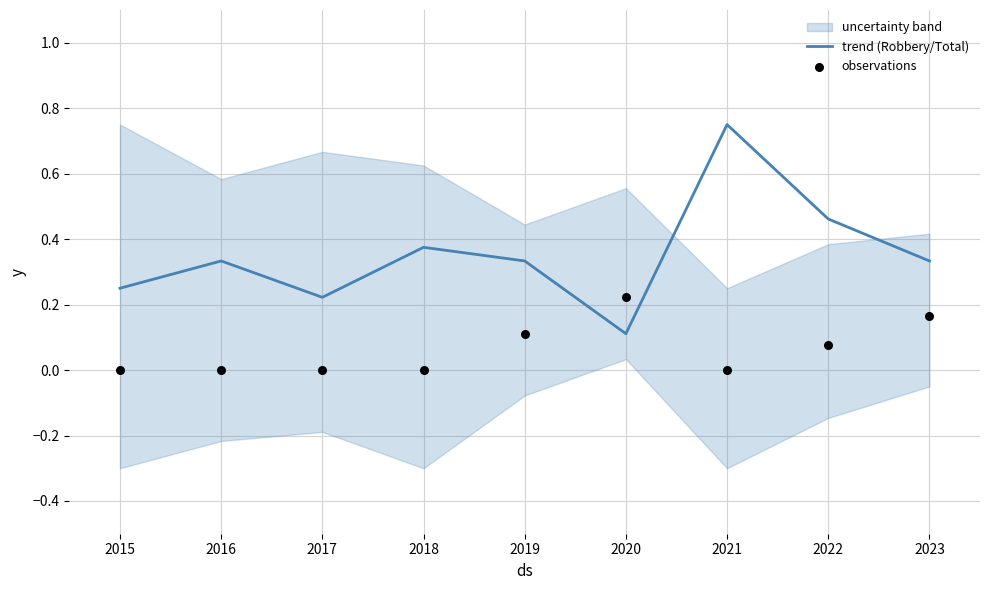

The trend (Robbery/Total) series shows 0.2 at 2020. True or false?

False